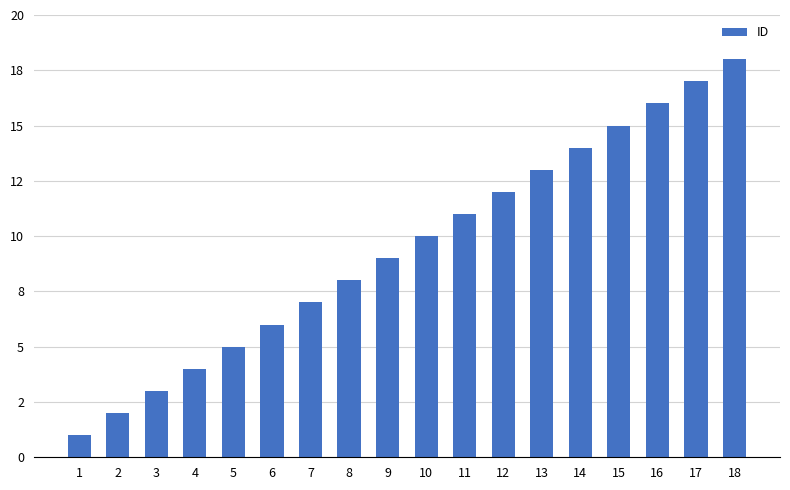

What is the sum of the values at 16 and 11?

27